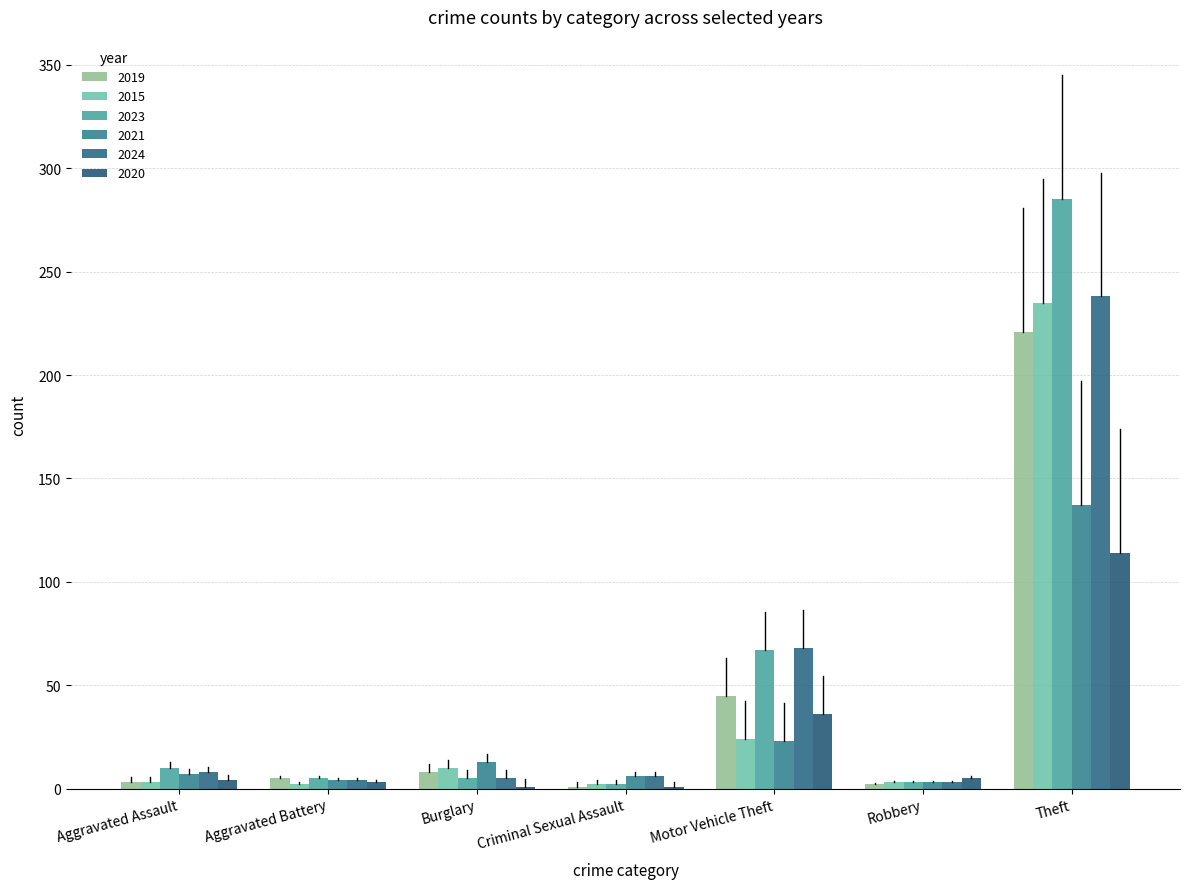

At which label is 2020 closest to 57?

Motor Vehicle Theft